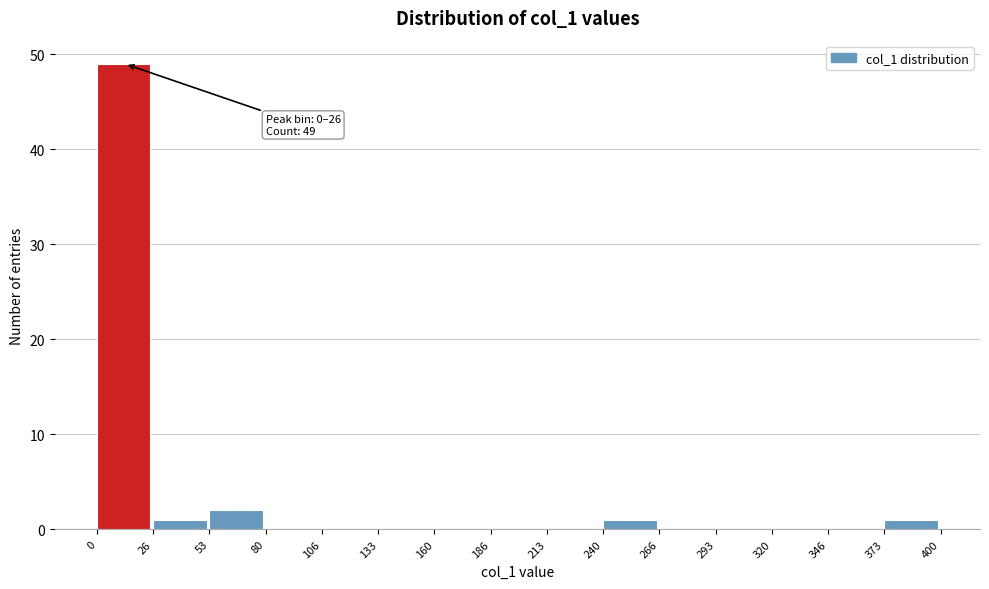

Which range on the x-axis has the tallest bar?

0 to 26